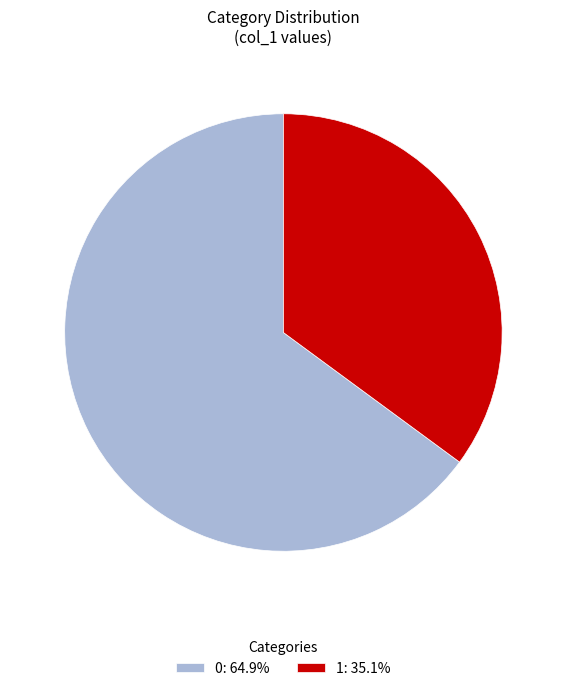

The 0 slice represents 79% of the pie. True or false?

False